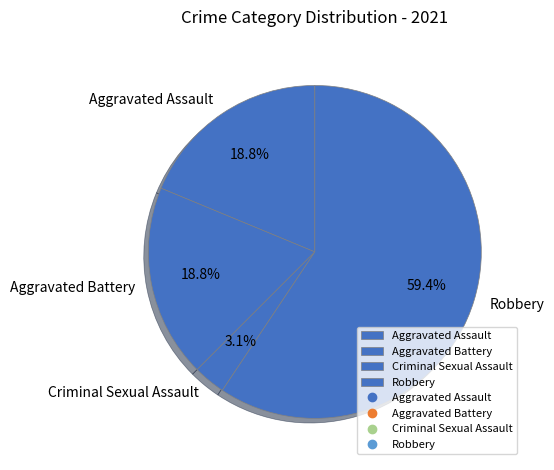

Is there any slice that represents more than half of the pie?

Yes